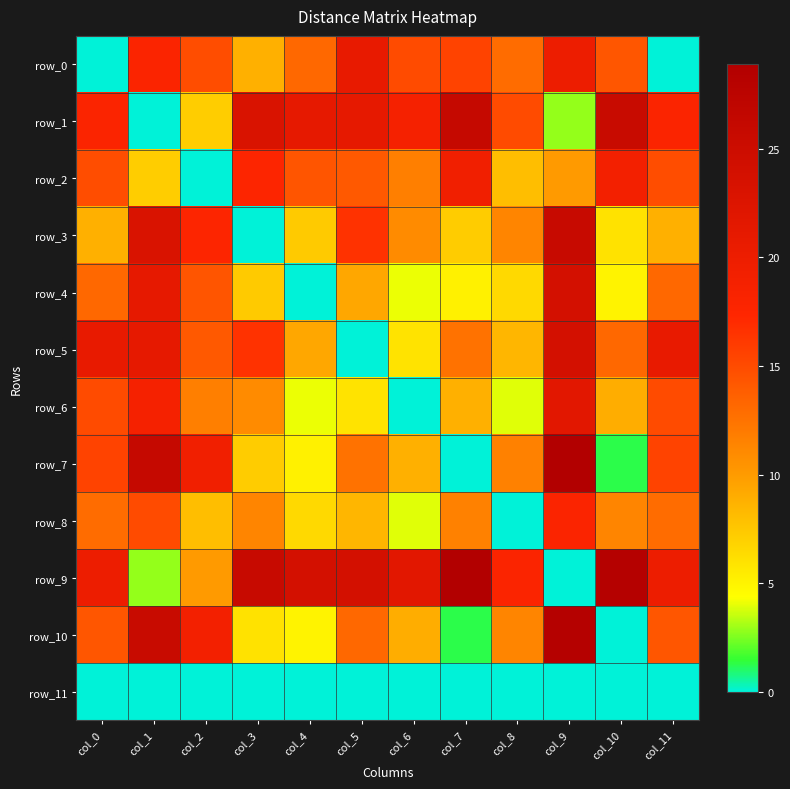

What is the sum of all row_0 values?

153.2